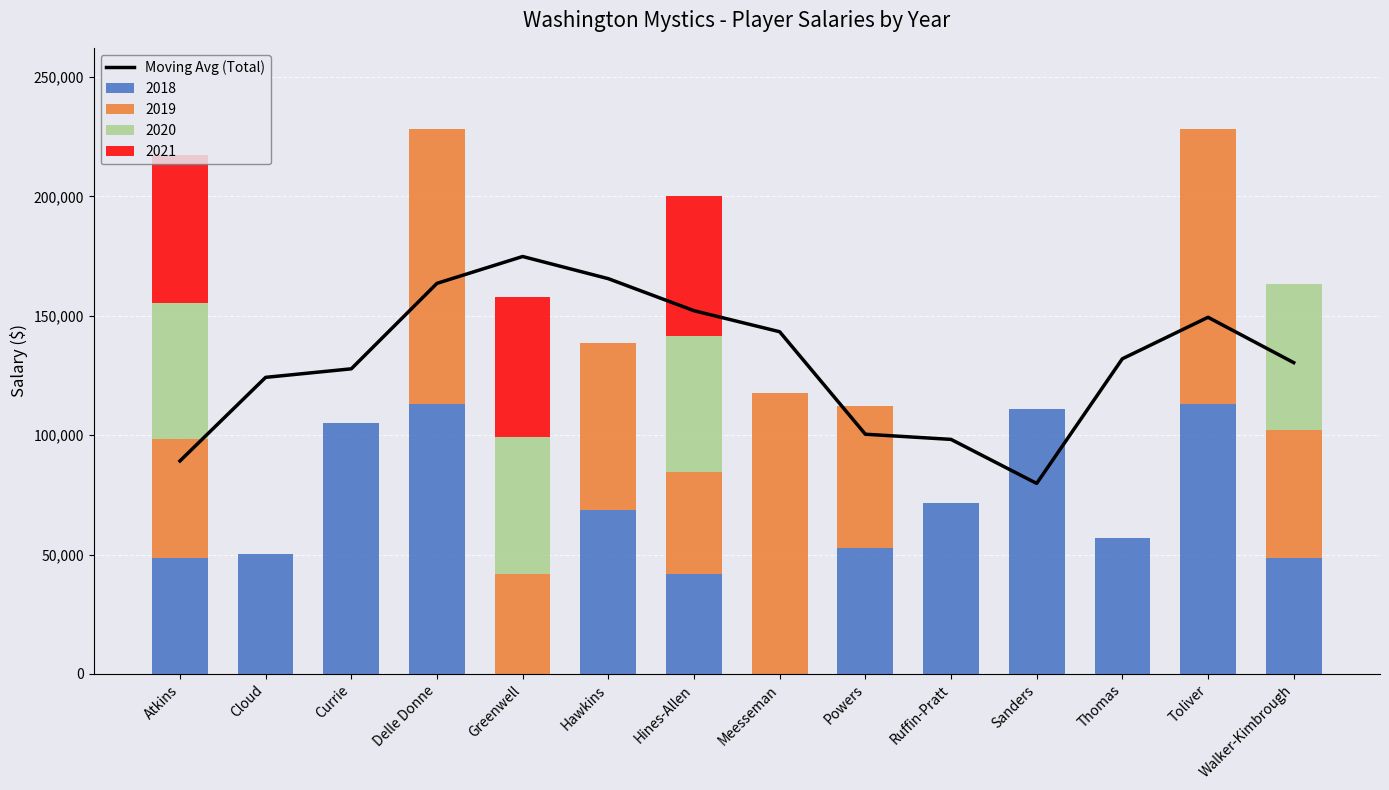

What is the change in value from Greenwell to Thomas?

-42831.7